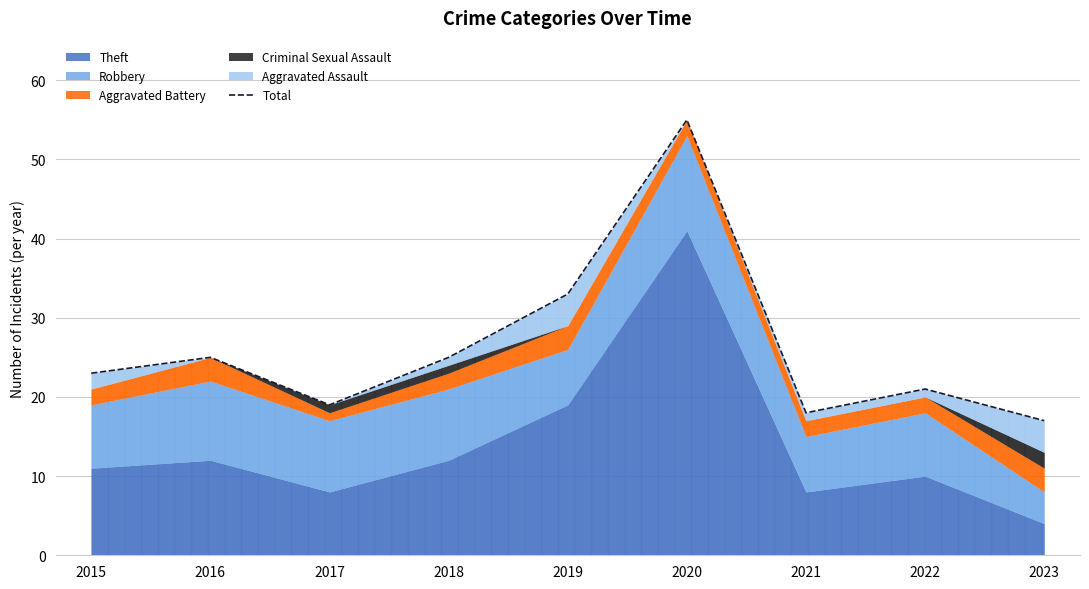

The value at 2020 is 22. True or false?

False